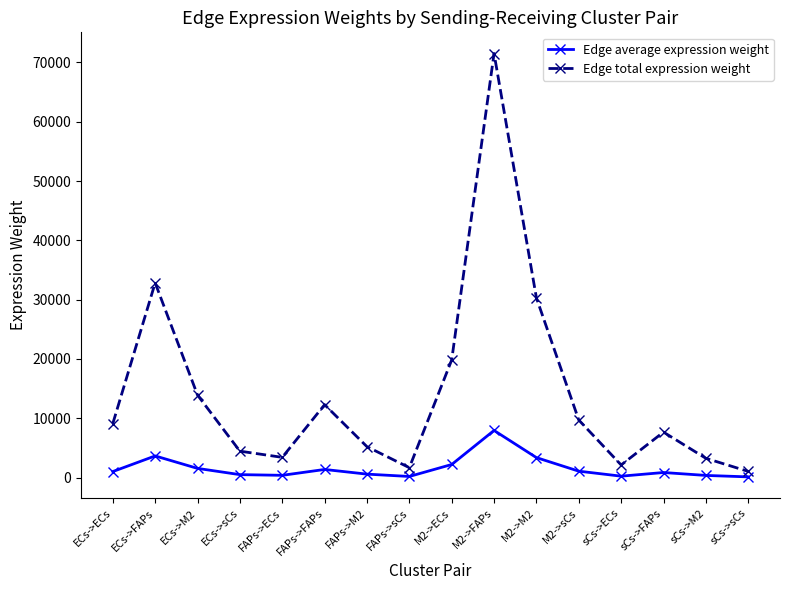

What is the difference between the maximum and minimum values in the Edge average expression weight series?

7830.4